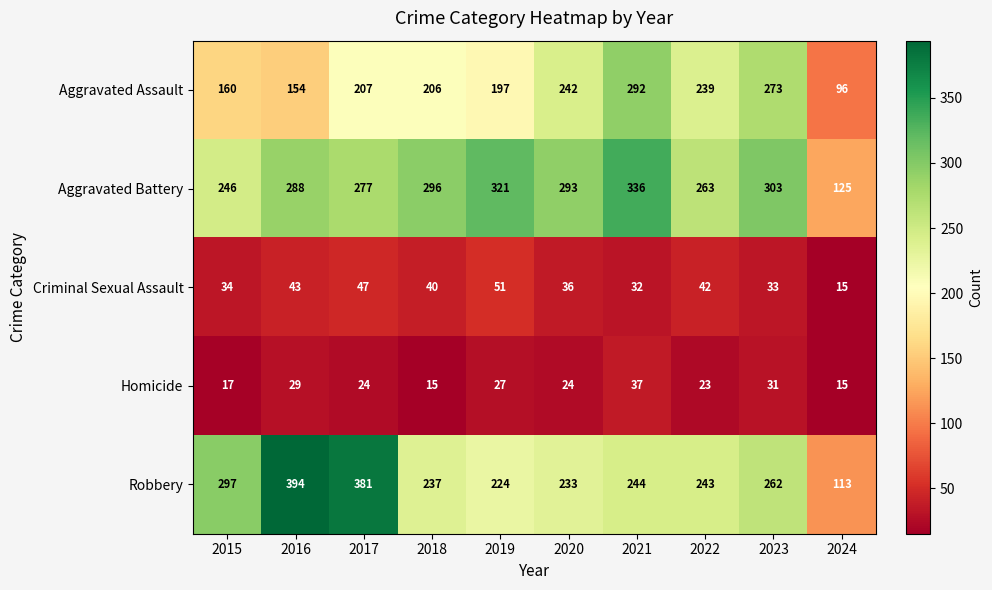

Between 2021 and 2023, which series saw the biggest shift?

Aggravated Battery